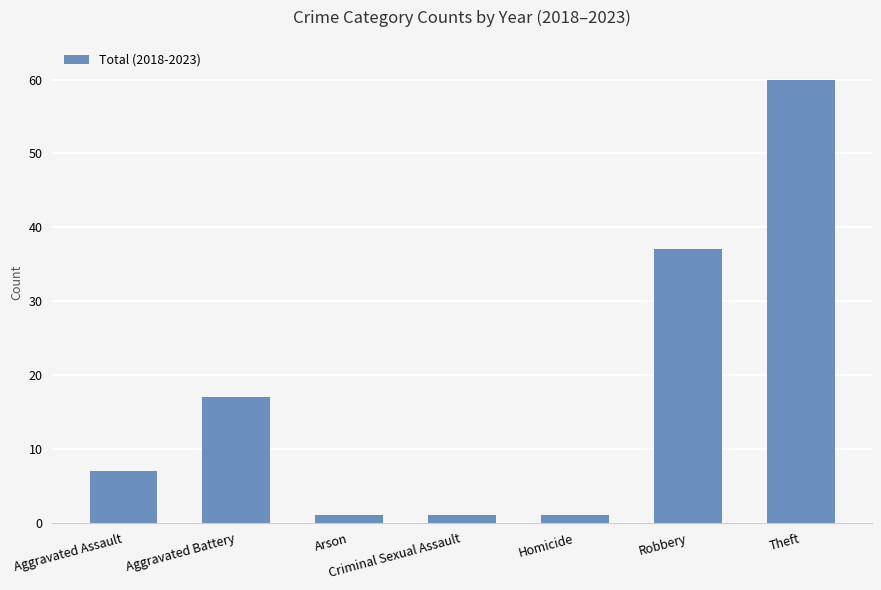

The value at Arson is 1. True or false?

True